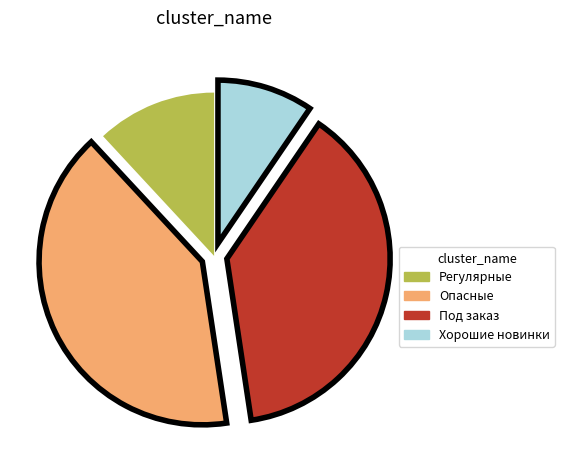

Is there any slice that represents more than half of the pie?

No